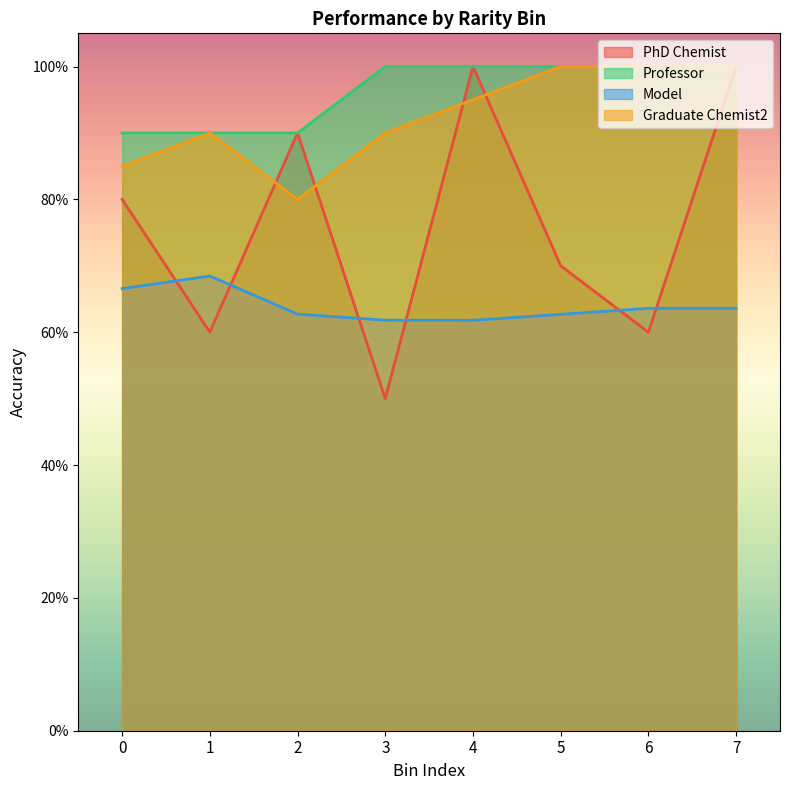

After their last crossing, which series has the higher values: Graduate Chemist2 or Professor?

Graduate Chemist2